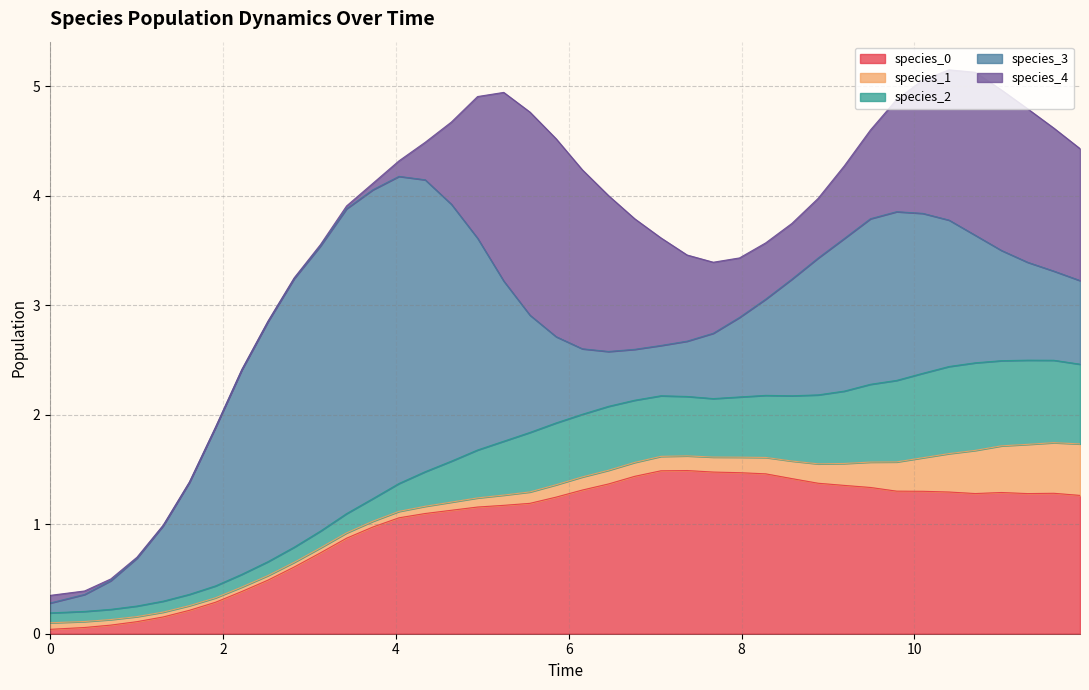

Between 15 and 19, which is larger?

19